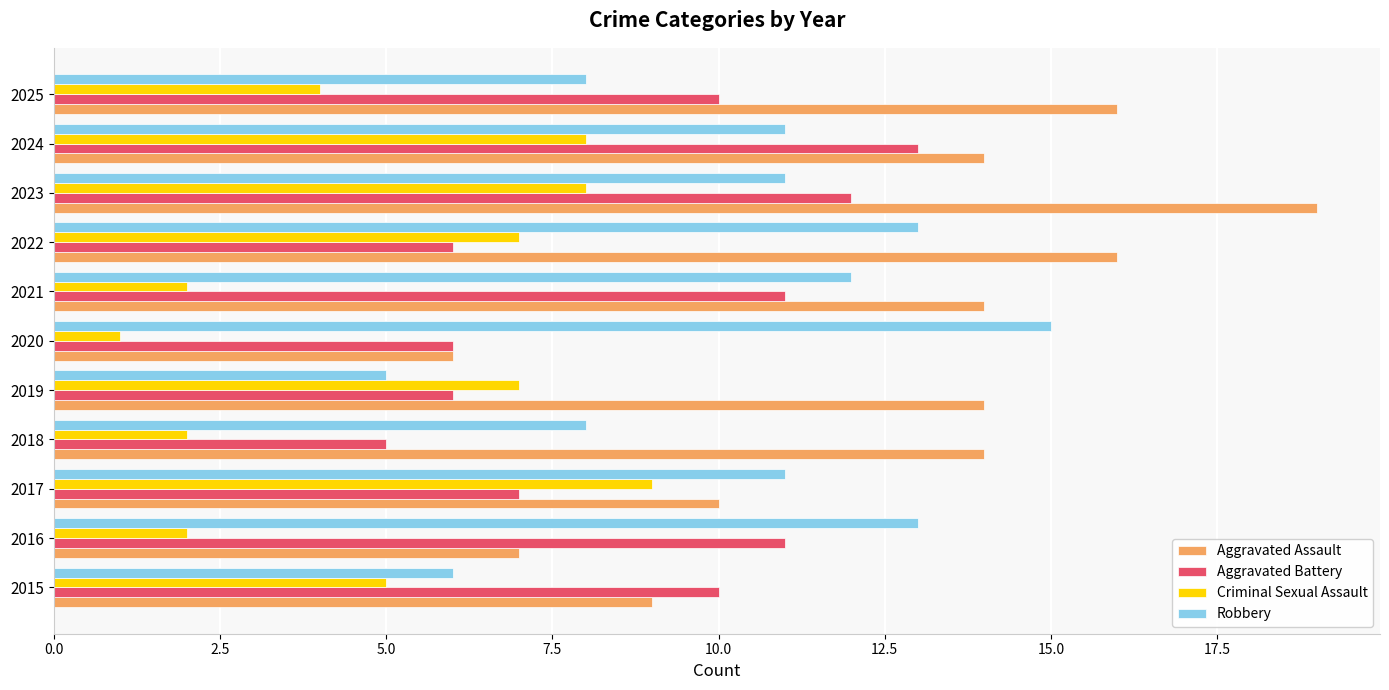

True or false: Aggravated Battery has a value of 2 at 2022.

False